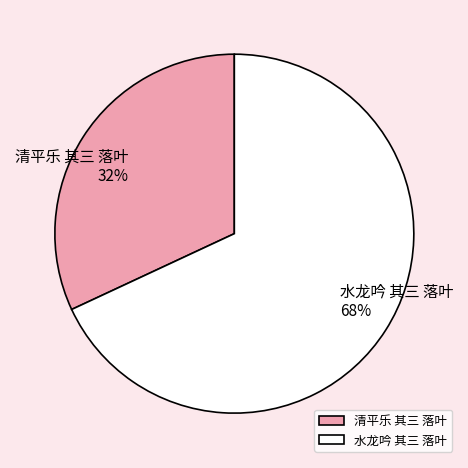

To the nearest percent, what percentage of the pie is 清平乐 其三 落叶?

32%